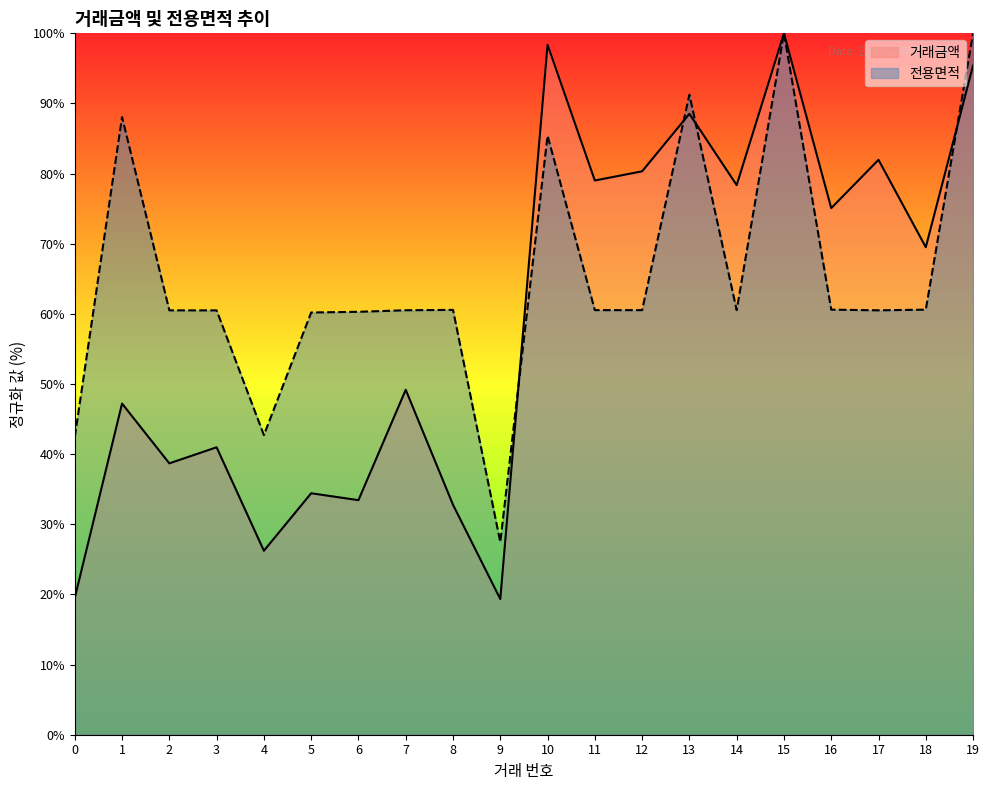

True or false: 전용면적 has more than 1 interior local peaks.

True